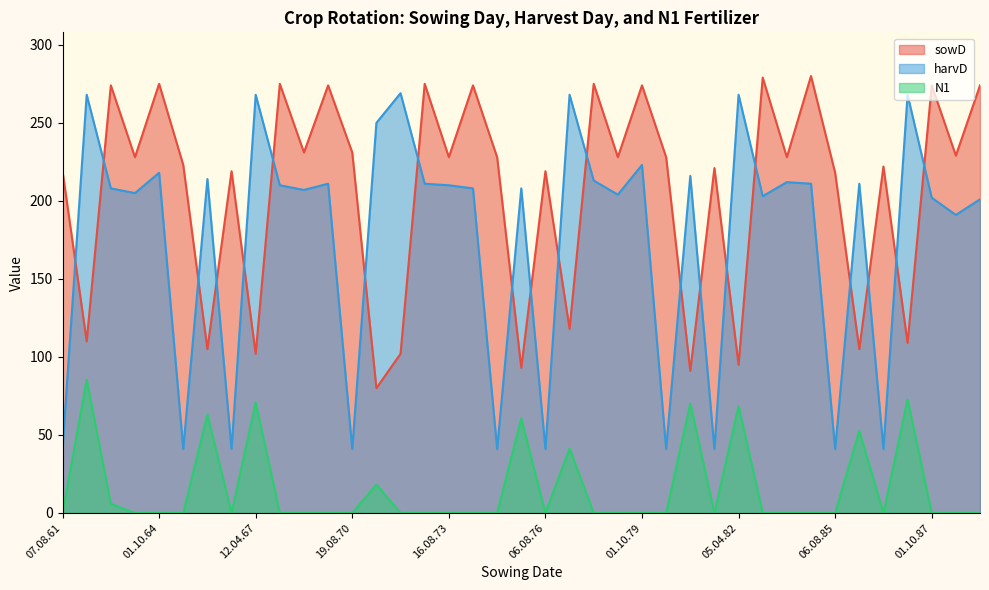

At which category is the sum across all series the highest?

01.10.79